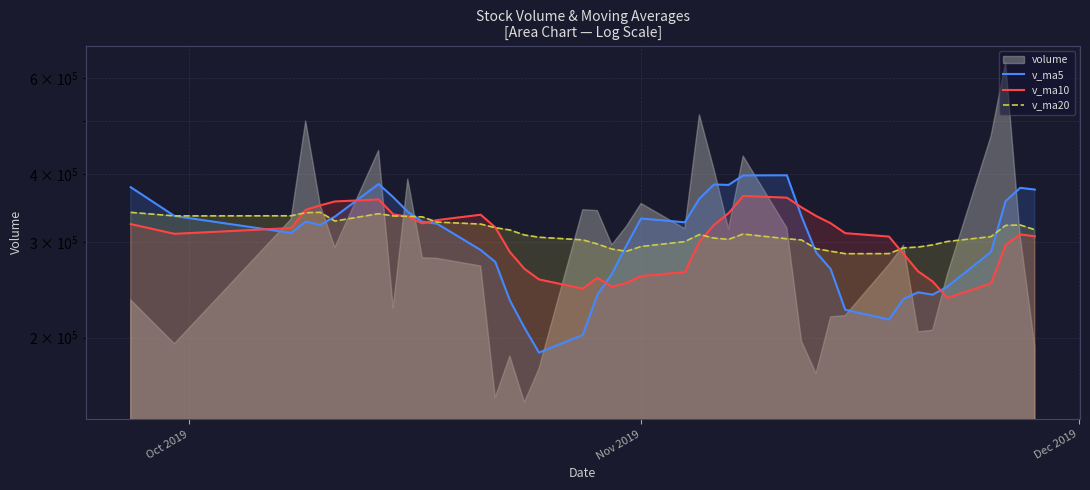

What is the sum of all v_ma5 values?

12204471.4